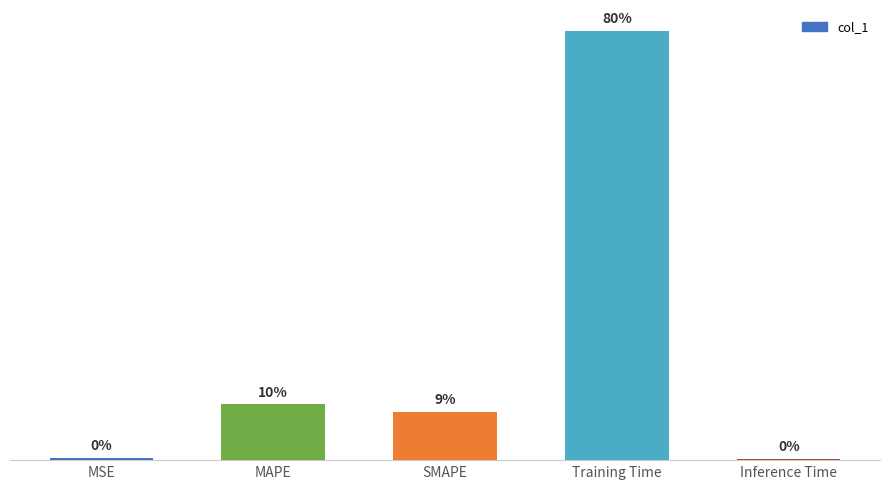

Rank the categories by value from lowest to highest.

Inference Time, MSE, SMAPE, MAPE, Training Time